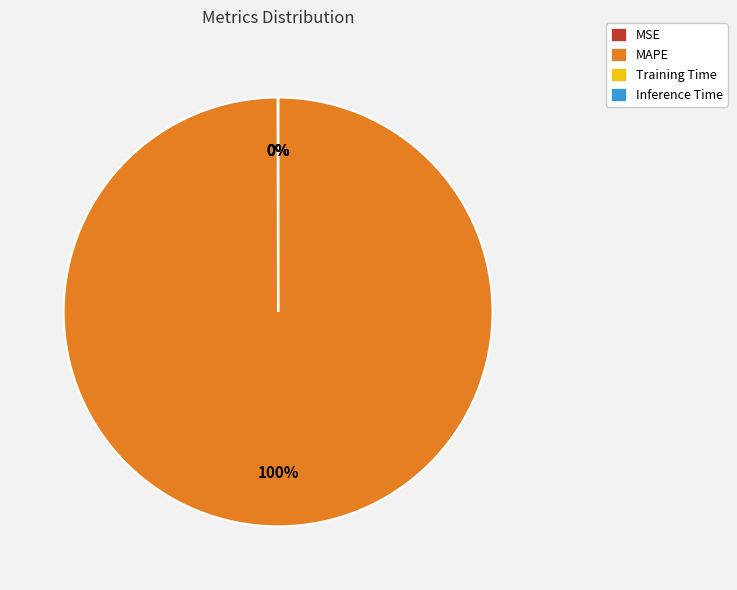

What is the largest slice in the pie chart?

MAPE